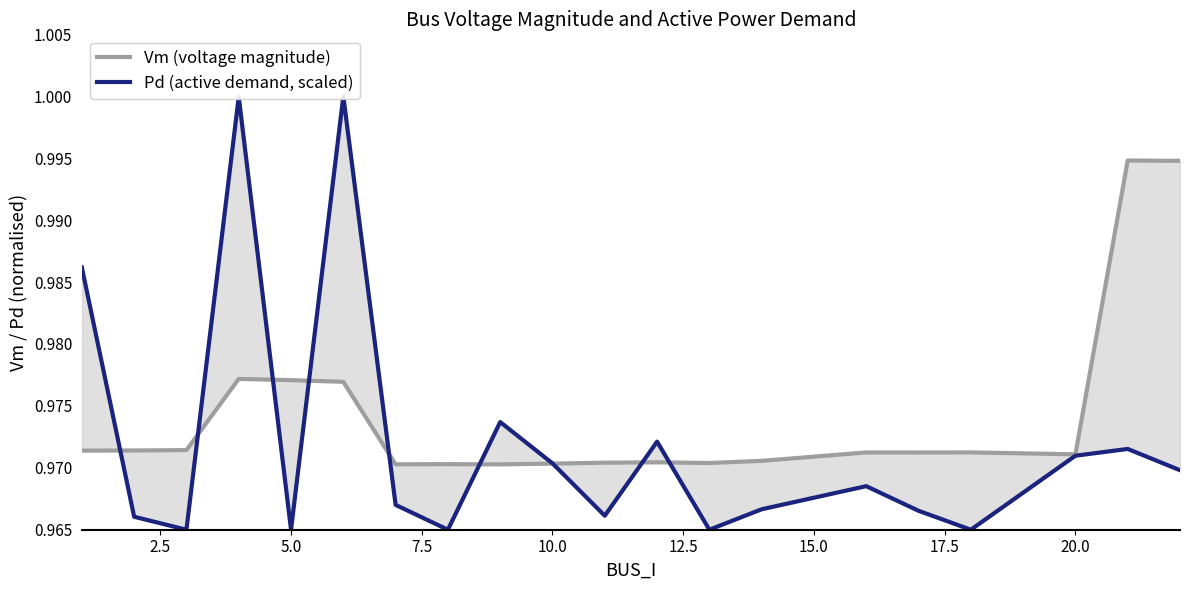

What is the maximum value for Pd (active demand, scaled)?

1.0